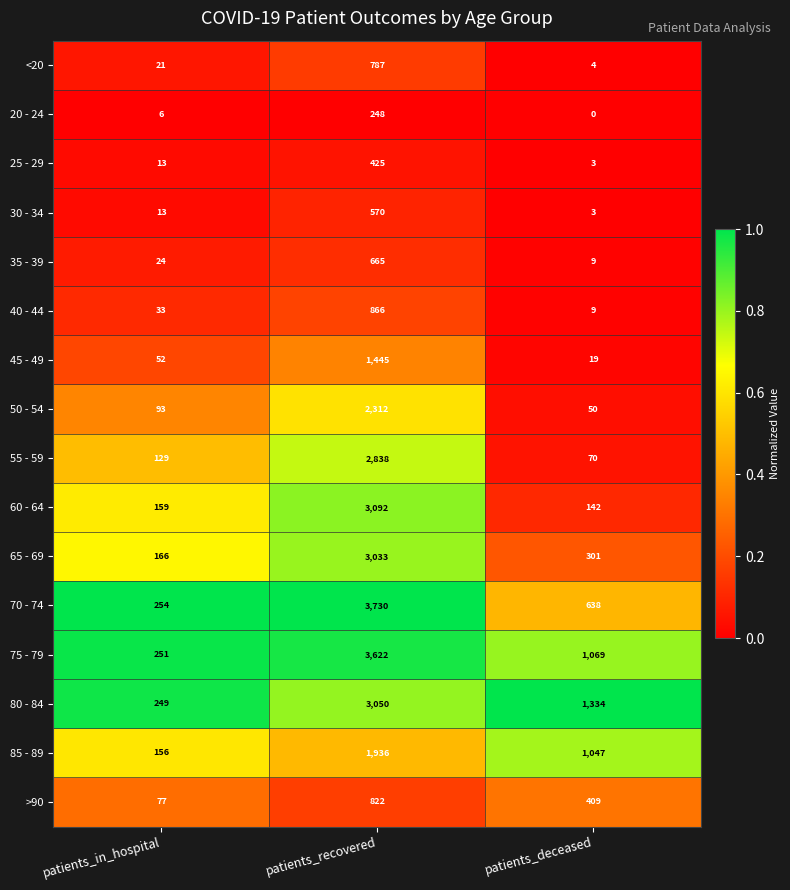

Rank the series by their maximum value, from lowest to highest.

20 - 24, 25 - 29, 30 - 34, 35 - 39, <20, >90, 40 - 44, 45 - 49, 85 - 89, 50 - 54, 55 - 59, 65 - 69, 80 - 84, 60 - 64, 75 - 79, 70 - 74